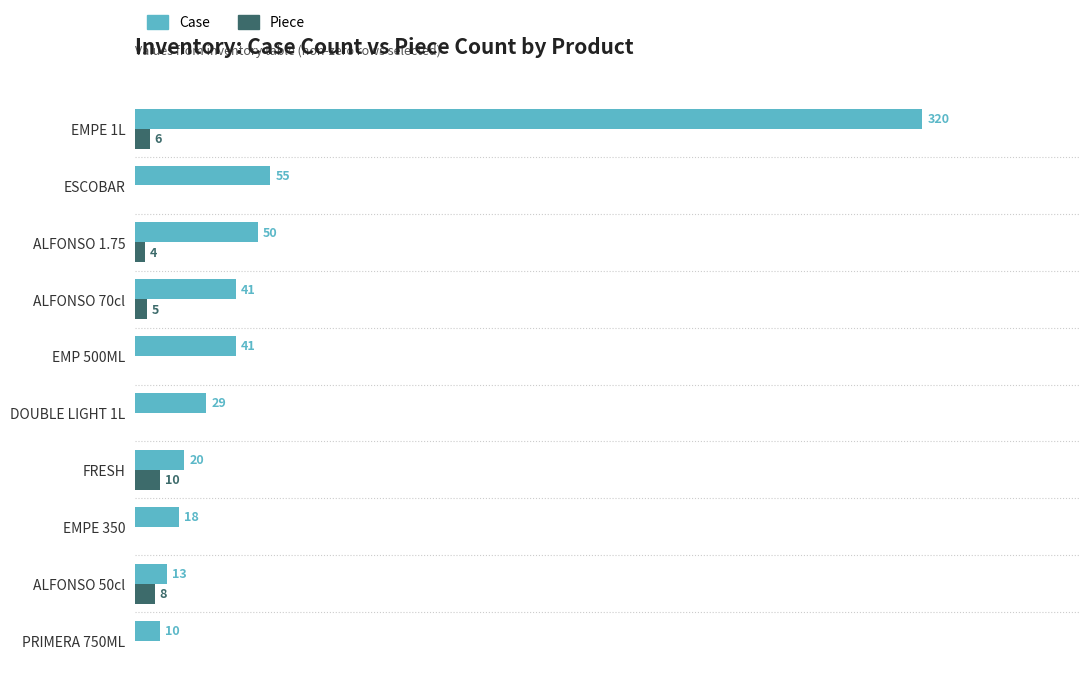

Which series has the largest range (max minus min)?

Case